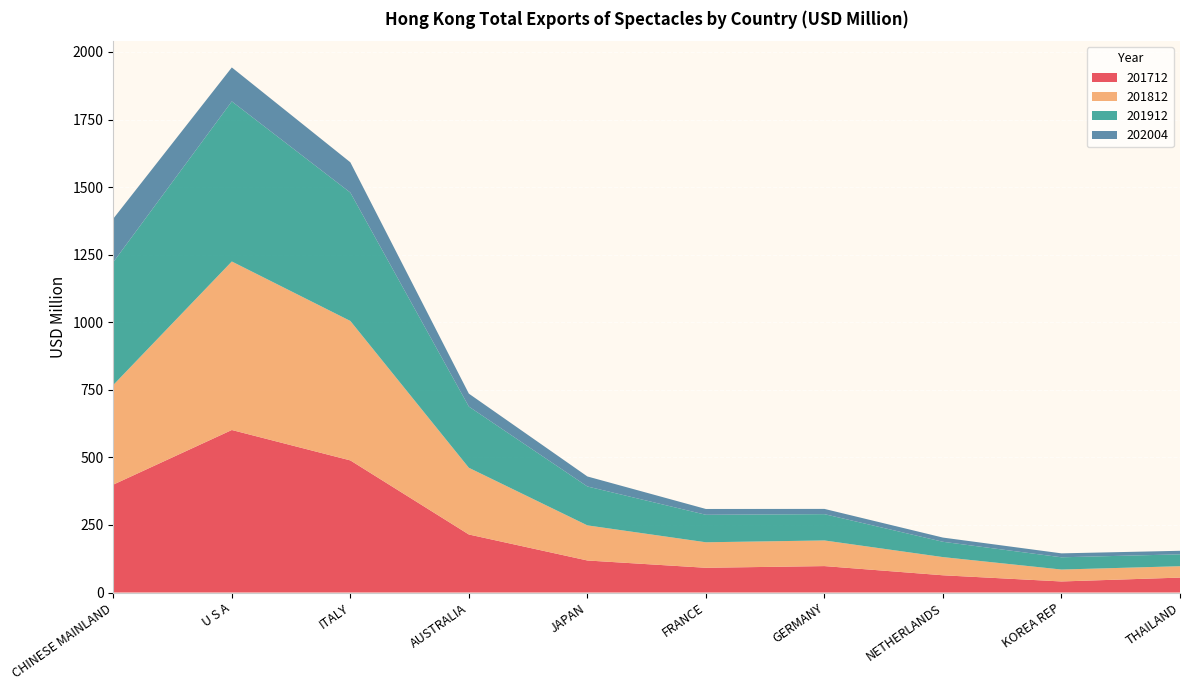

Reading left to right, what are all the values shown in this chart?

201712: 399.2	601.3	488.8	214.7	118.5	91.5	97.8	63.8	40.9	55.2
201812: 368.7	623.5	516.0	246.8	129.9	94.4	94.9	67.2	44.1	42.1
201912: 454.6	592.3	474.9	226.4	143.9	101.7	97.3	56.7	45.3	44.0
202004: 160.8	125.6	112.0	47.8	37.0	21.5	19.4	15.6	14.5	13.1